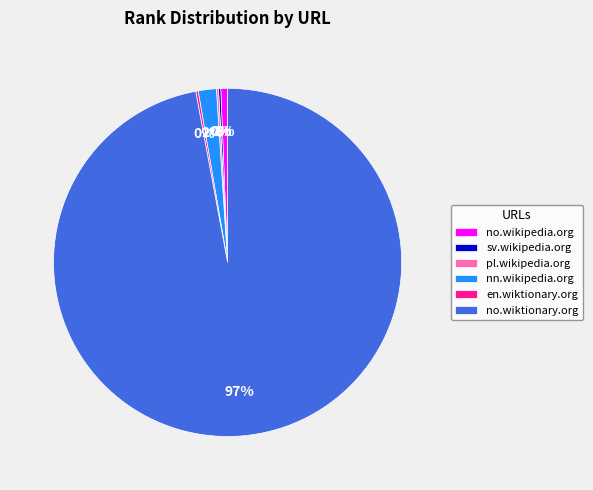

What percentage is the no.wiktionary.org slice, to the nearest percent?

97%